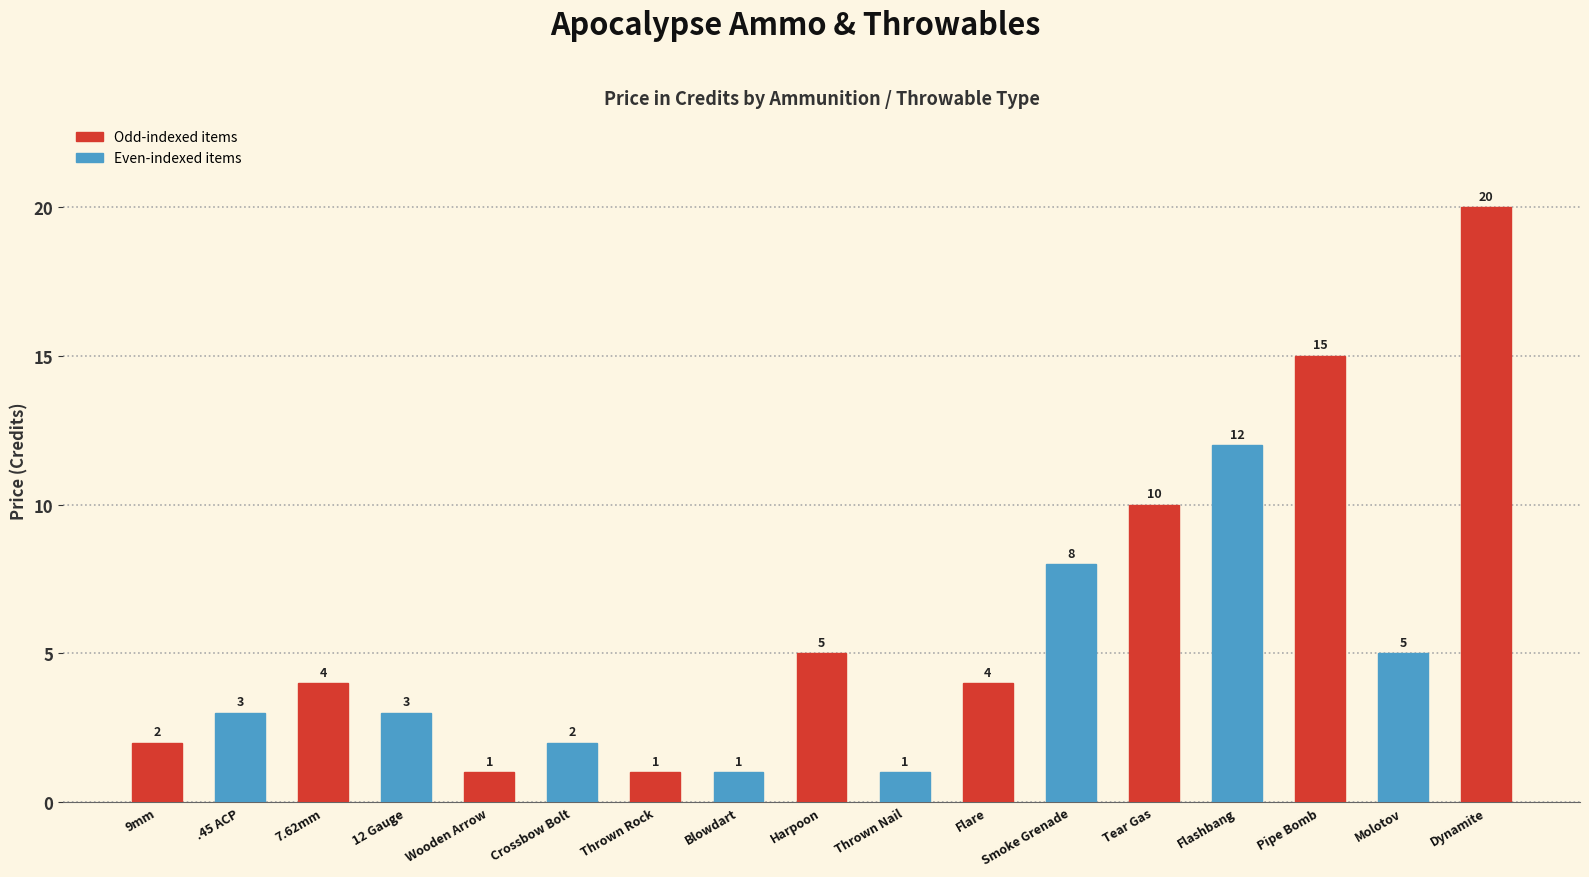

What is the difference between the values at Blowdart and Tear Gas?

9